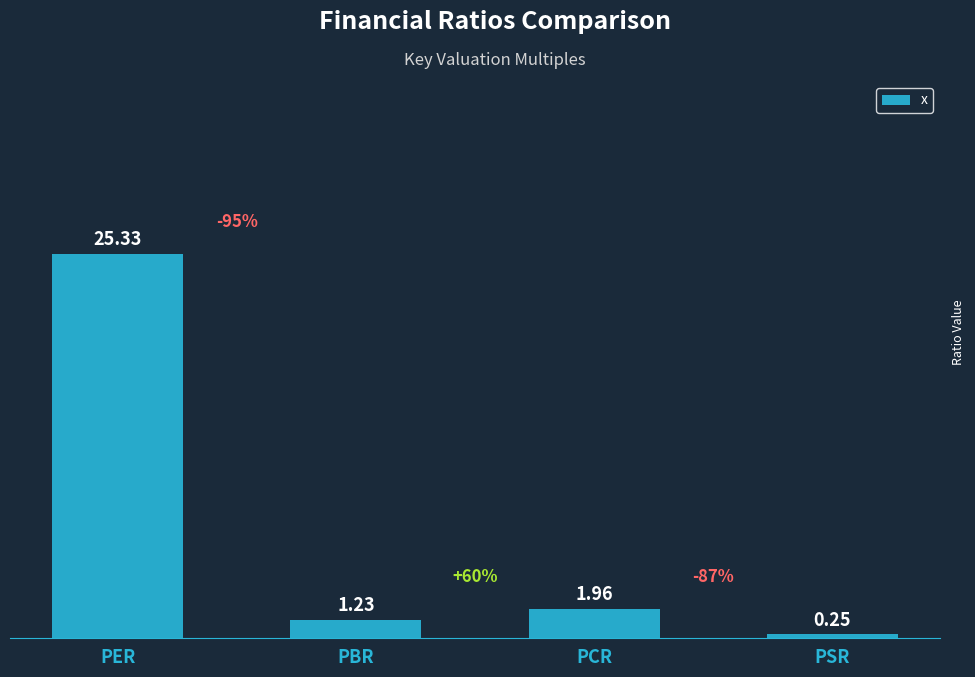

True or false: the data shows 25.3 at PER.

True